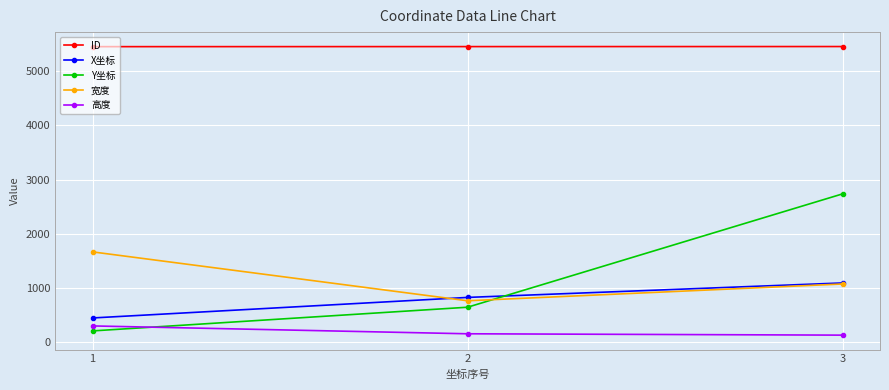

How many data points does each series have?

3